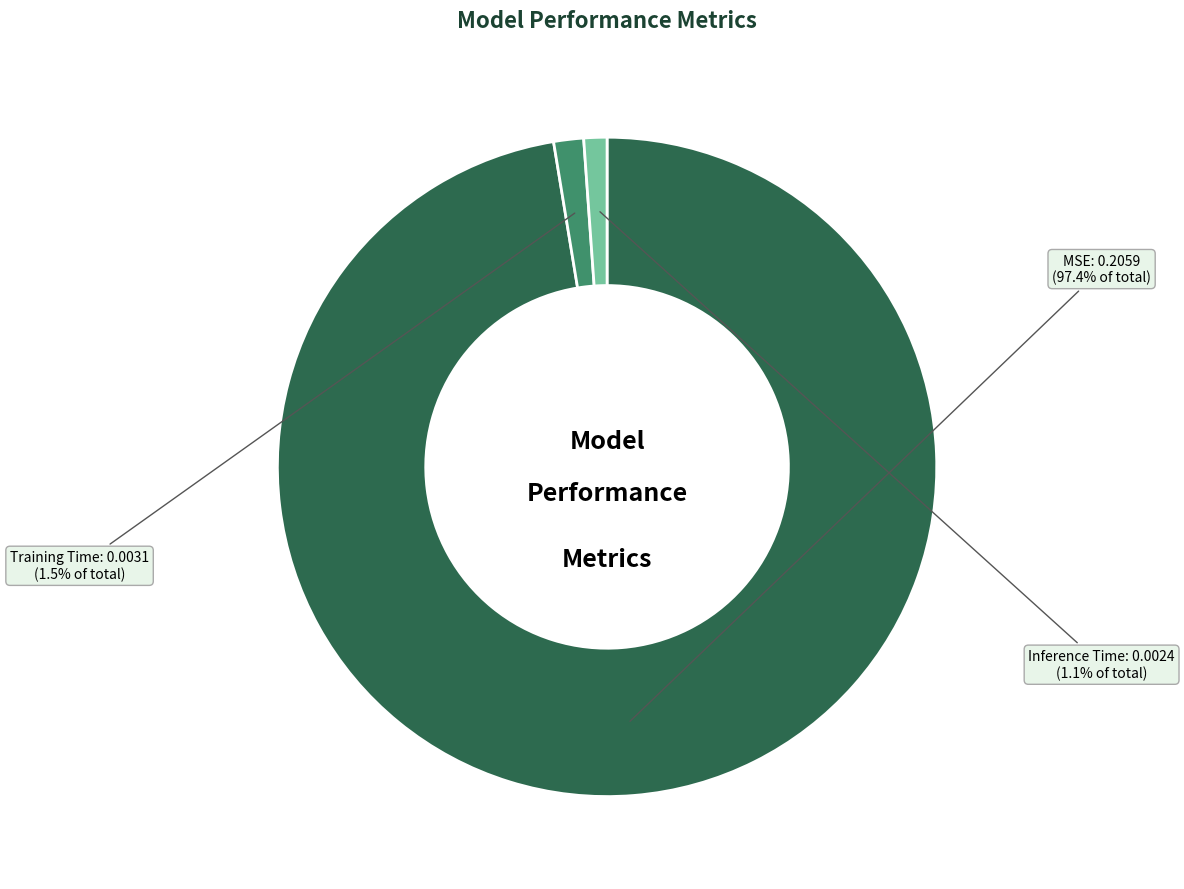

What is the largest slice in the pie chart?

MSE